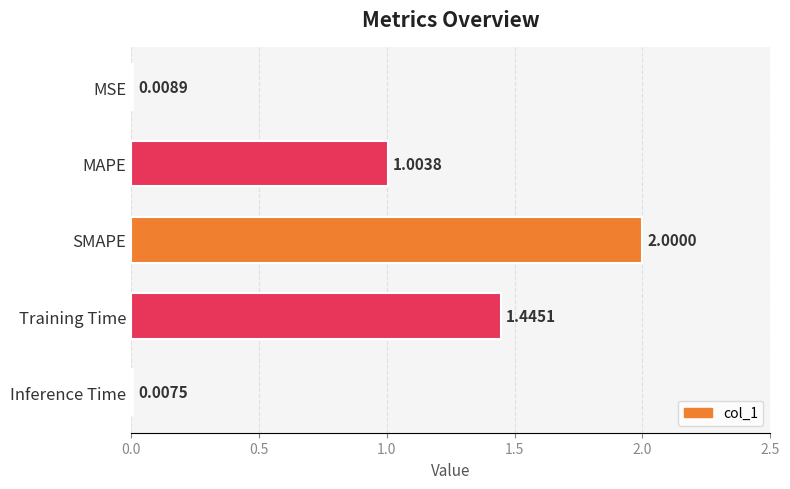

Where is the data nearest to the value 1?

MAPE